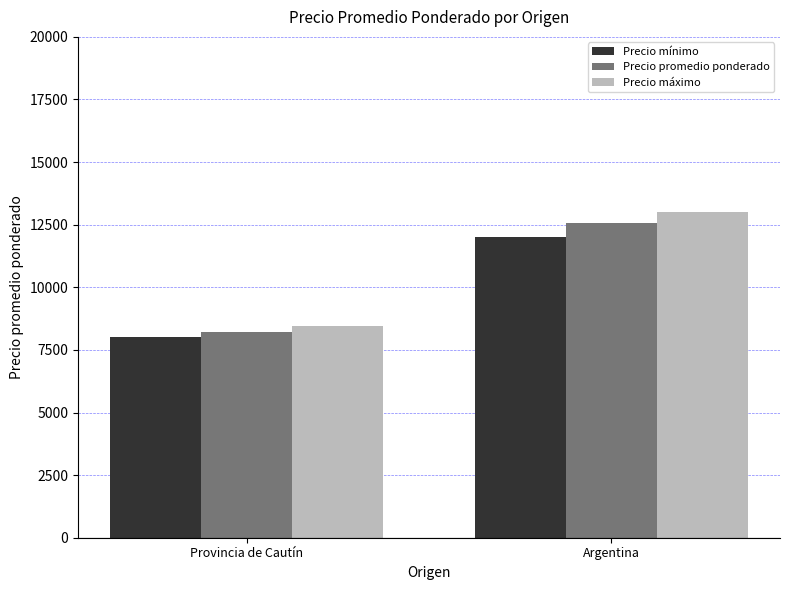

What is the smallest value displayed?

8012